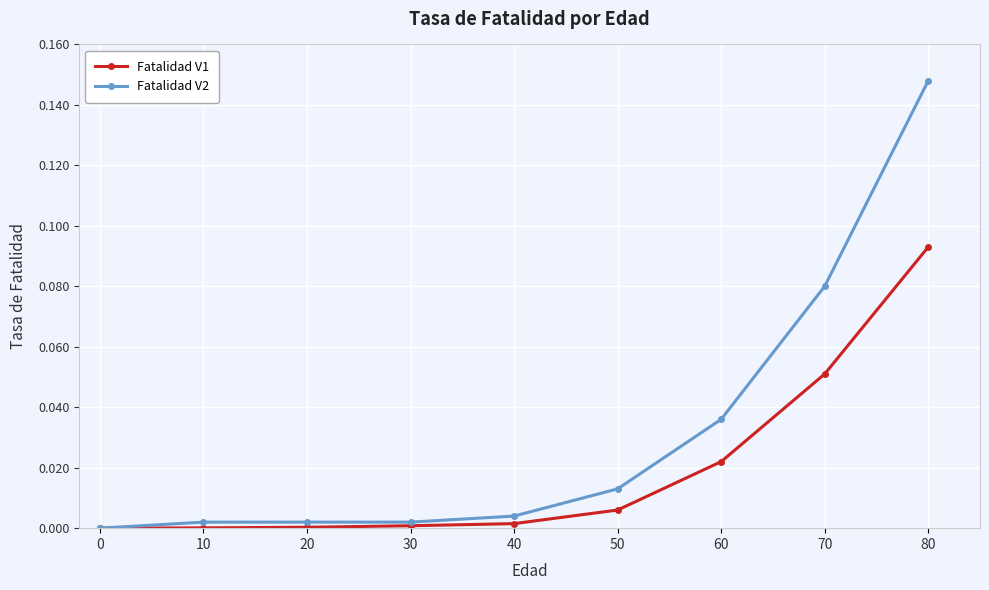

How many positive values does the Fatalidad V2 series have?

8